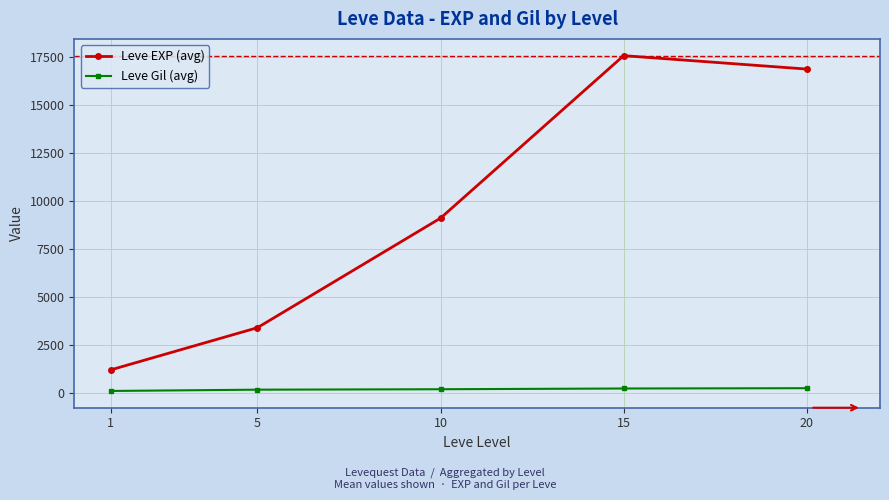

True or false: Leve Gil (avg) and Leve EXP (avg) intersect in this chart.

False